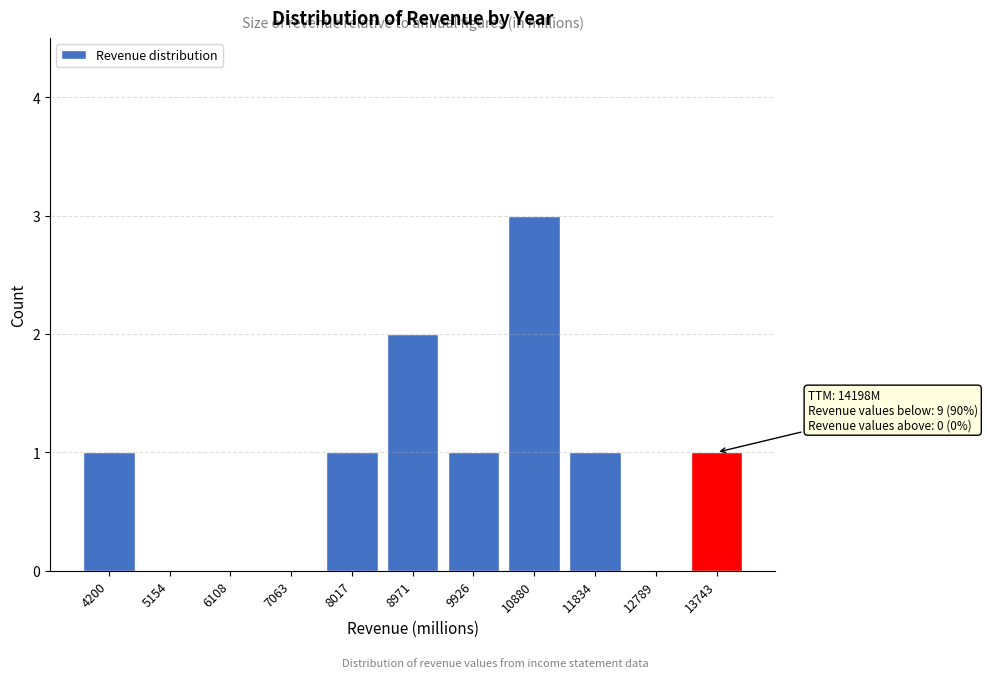

Reading right to left, transcribe all the data shown in this chart.

13743=1	12789=0	11834=1	10880=3	9926=1	8971=2	8017=1	7063=0	6108=0	5154=0	4200=1